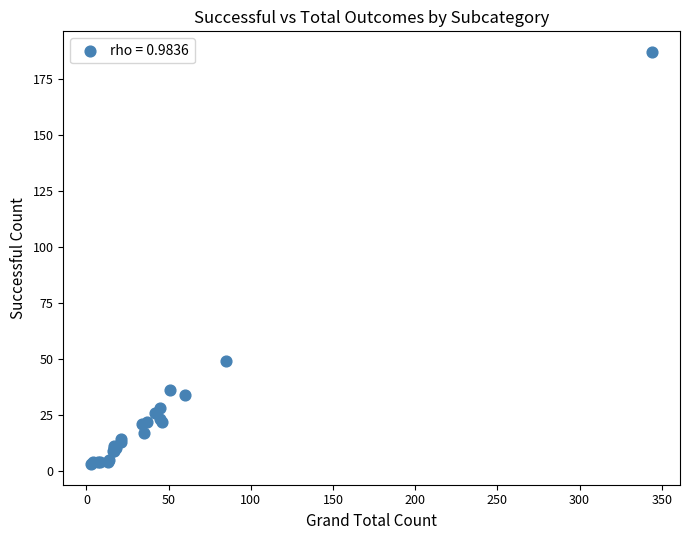

What Y value in the scatter plot is closest to 95?

49